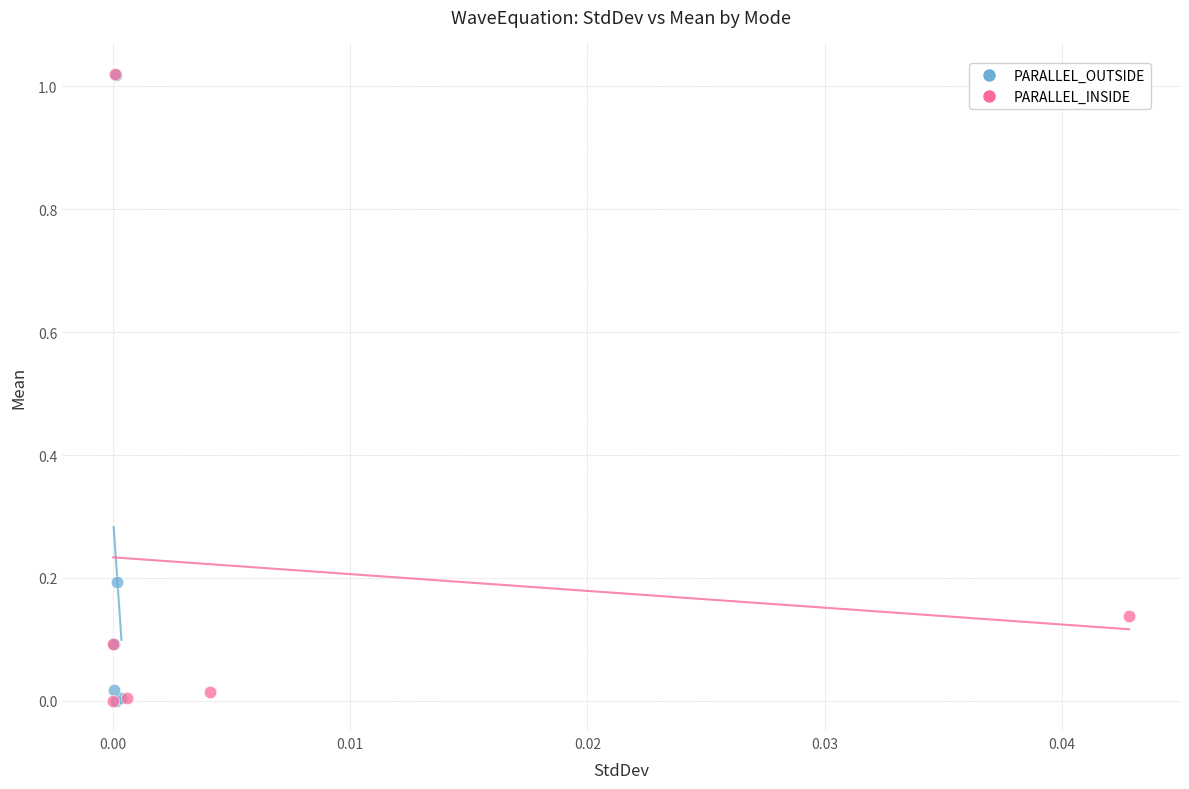

Which series has the largest Y range (max minus min)?

PARALLEL_INSIDE